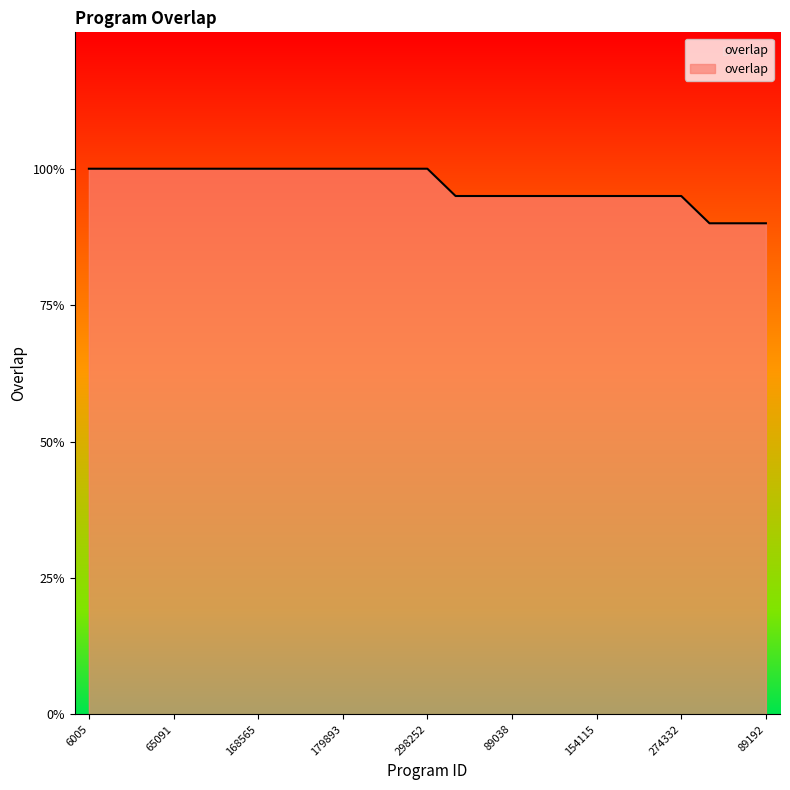

Does the chart have visible grid lines?

No